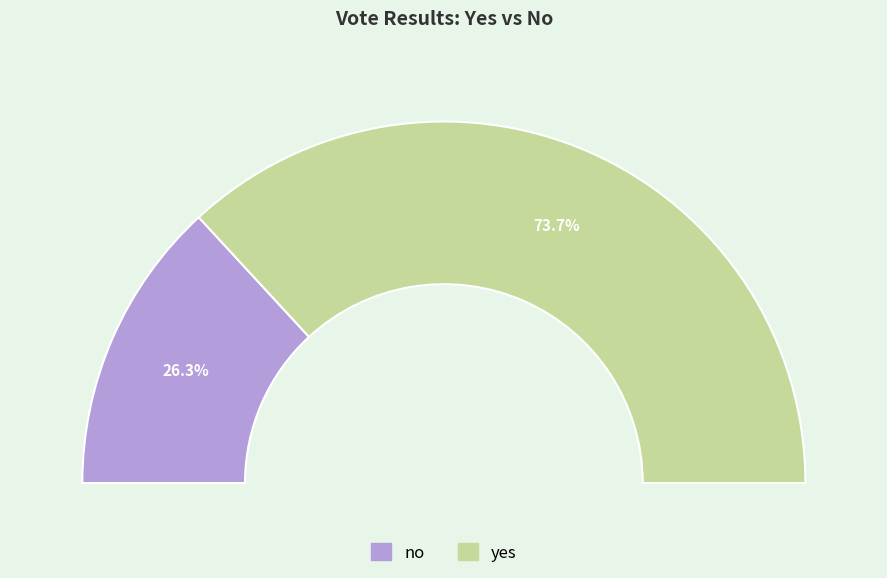

How many slices are in this pie chart?

2